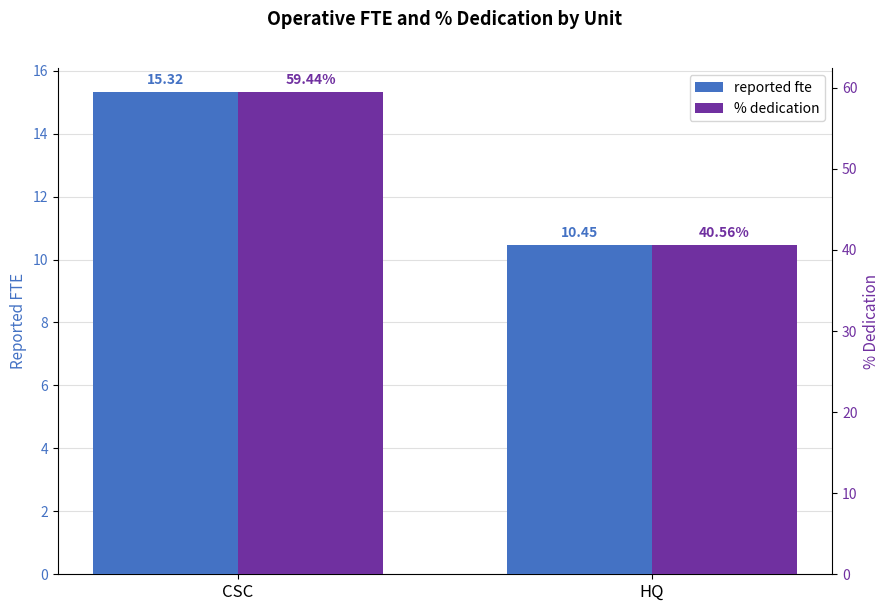

What is the approximate value of reported fte at HQ?

10.5